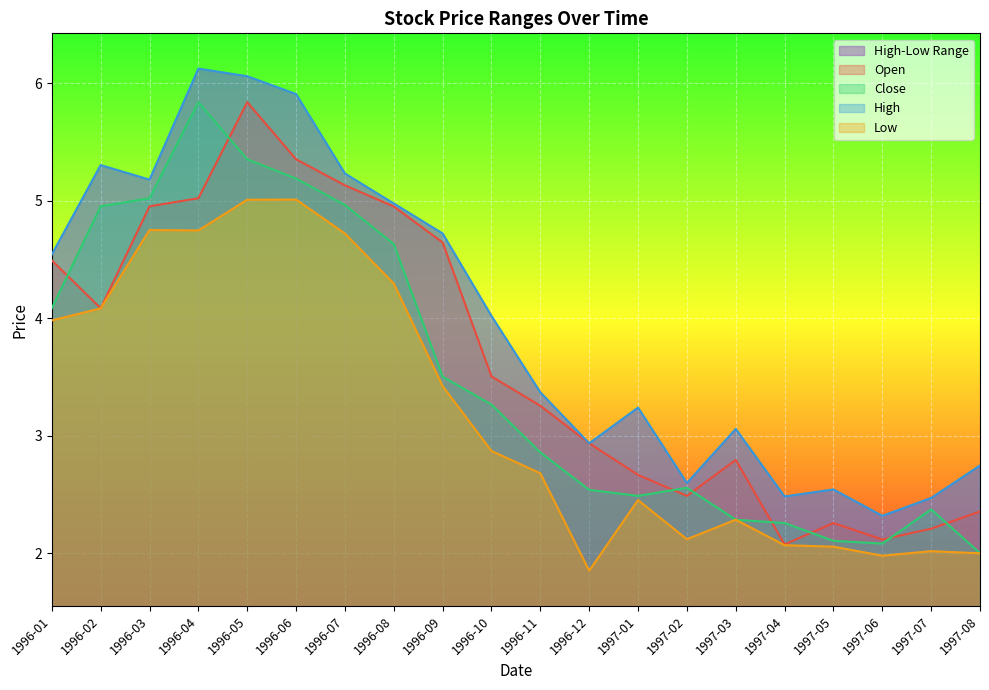

What is the total value across all series at 1996-01?

17.1